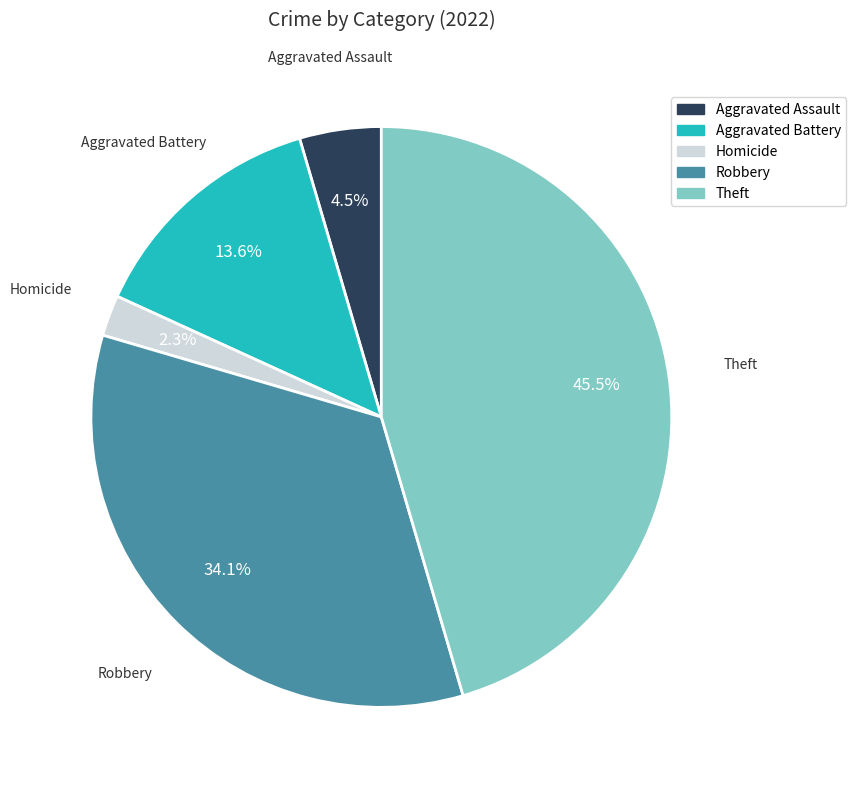

Combined, what portion of the pie is Aggravated Battery and Theft?

59.1%